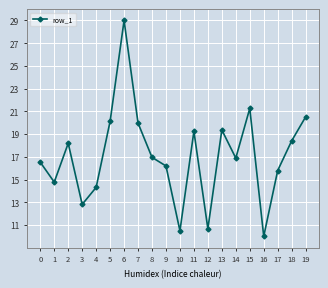

What is the maximum value shown in the chart?

29.0